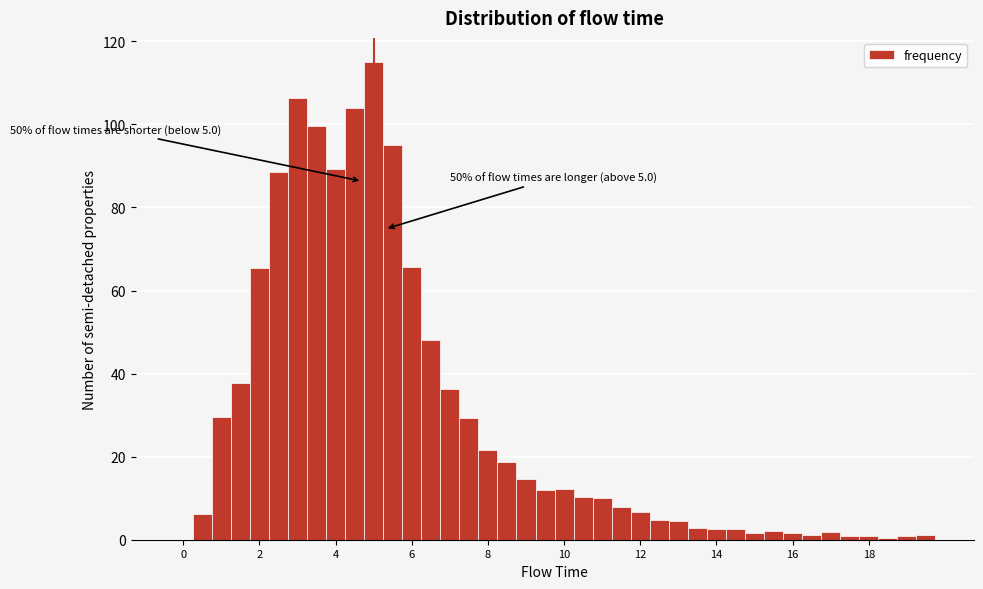

Around what value on the x-axis is the tallest bar? Give the approximate position of its centre, as read against the axis.

5.0